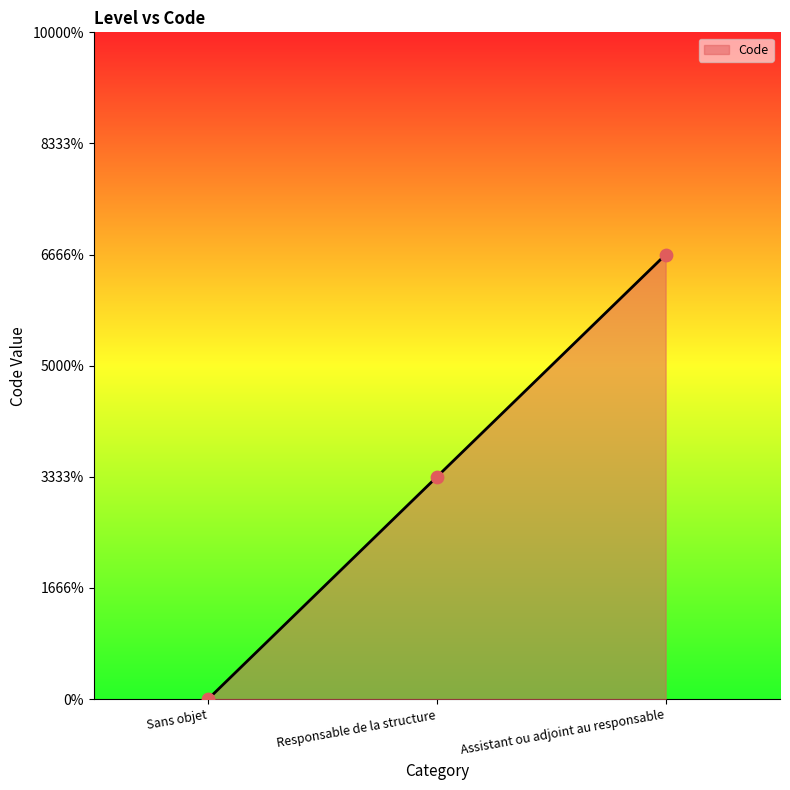

What is the change in value from Sans objet to Responsable de la structure?

+1